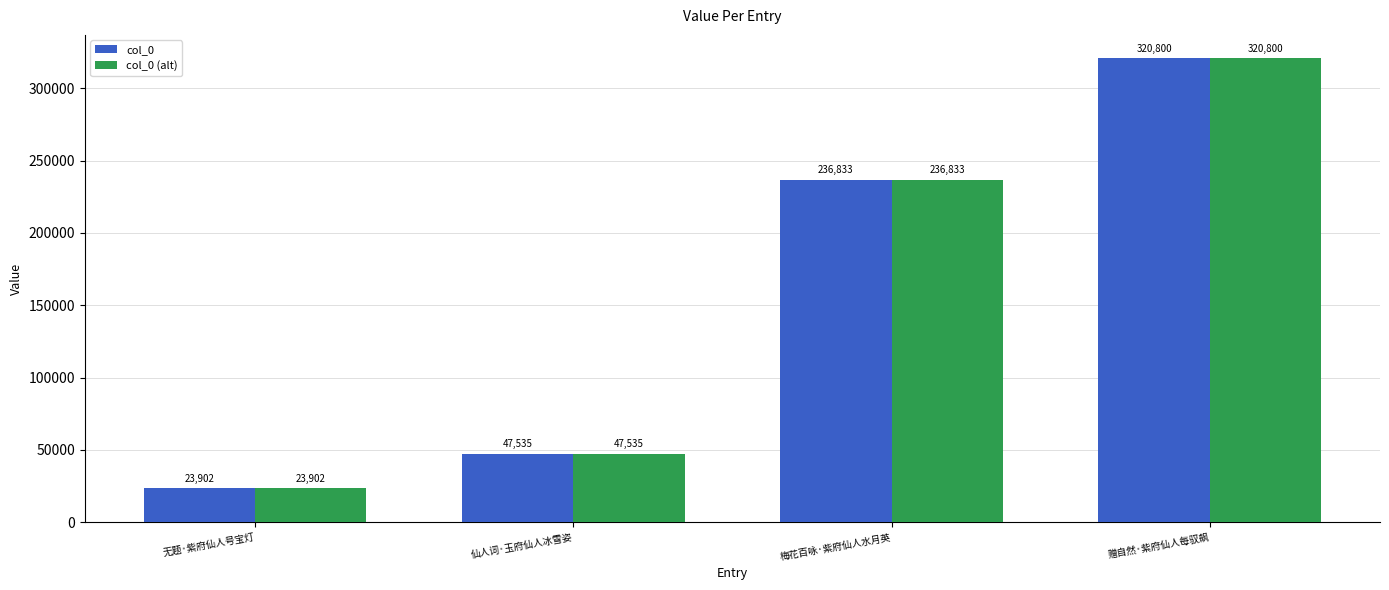

What is the label of the 1st bar from the left?

无题·紫府仙人号宝灯